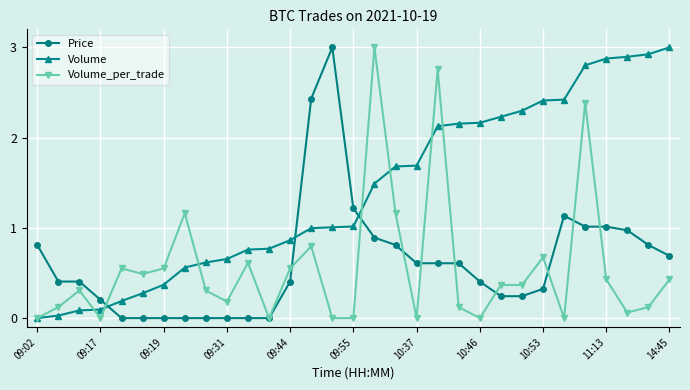

How many intersections are there between Price and Volume?

3